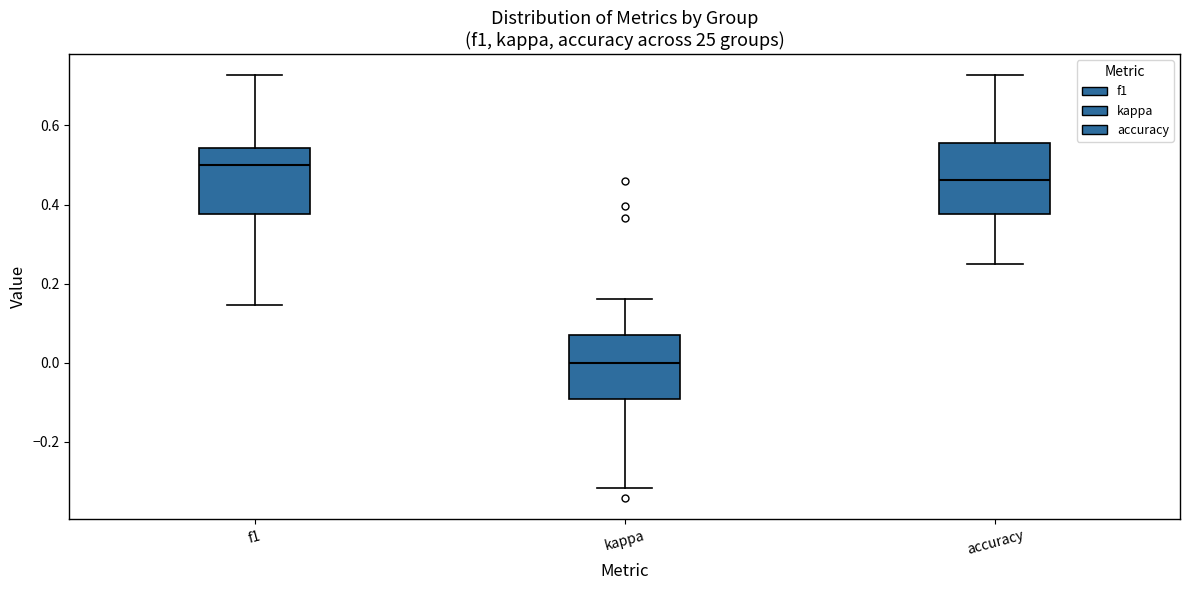

Which box's median line is the highest?

f1